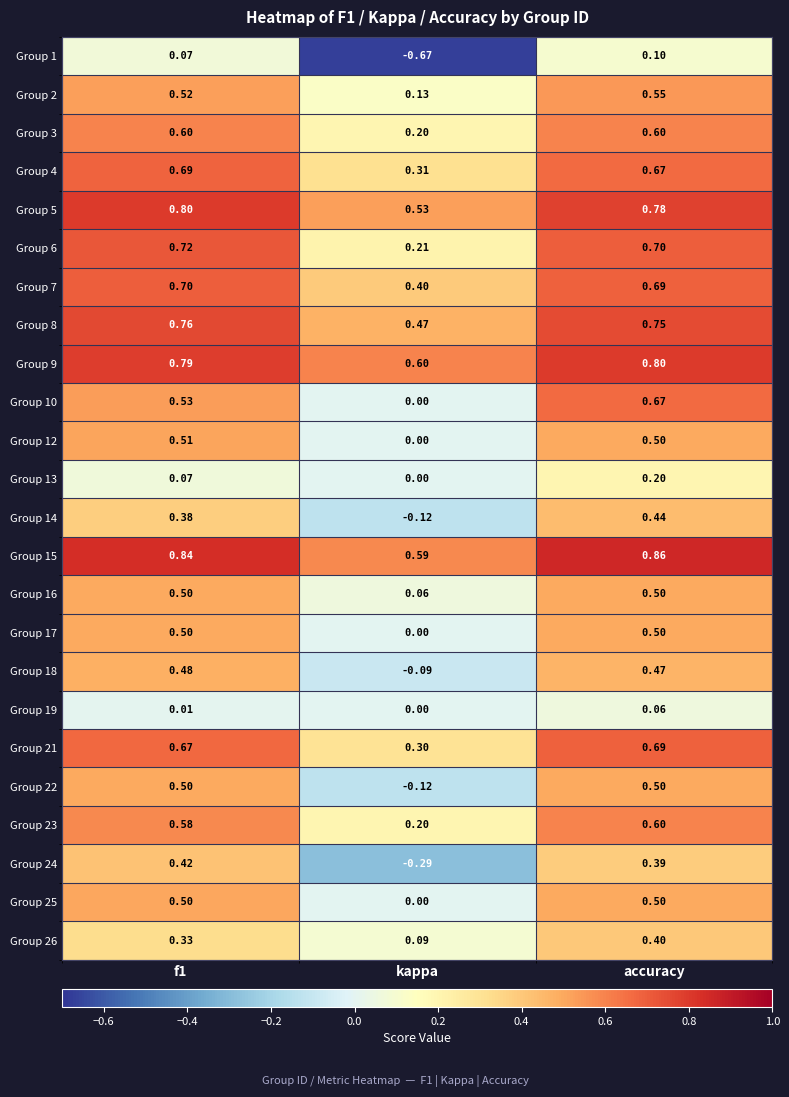

Where is Group 18 nearest to the value 0?

kappa